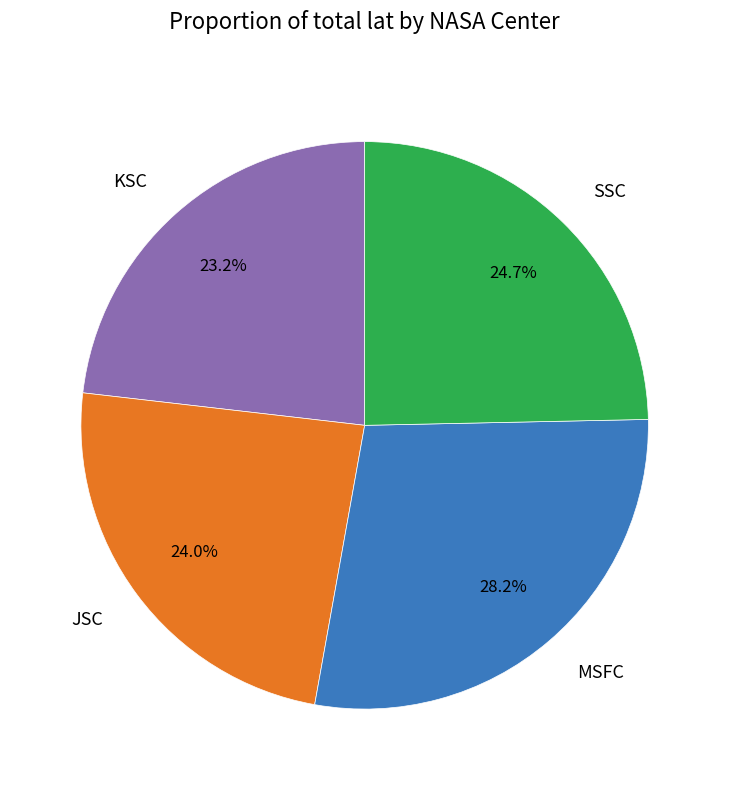

How many slices are in this pie chart?

4